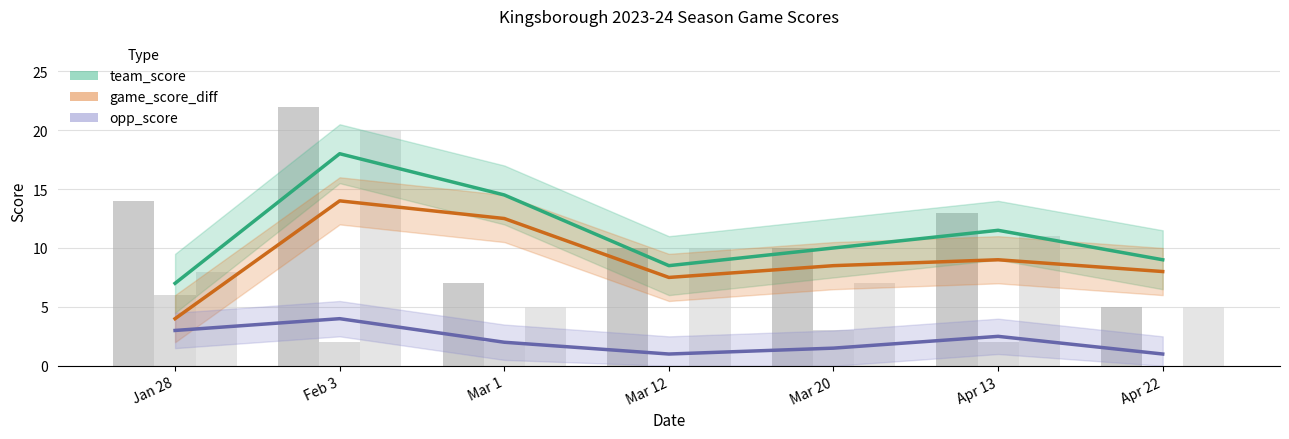

How many data points in opp_score are above 2?

3